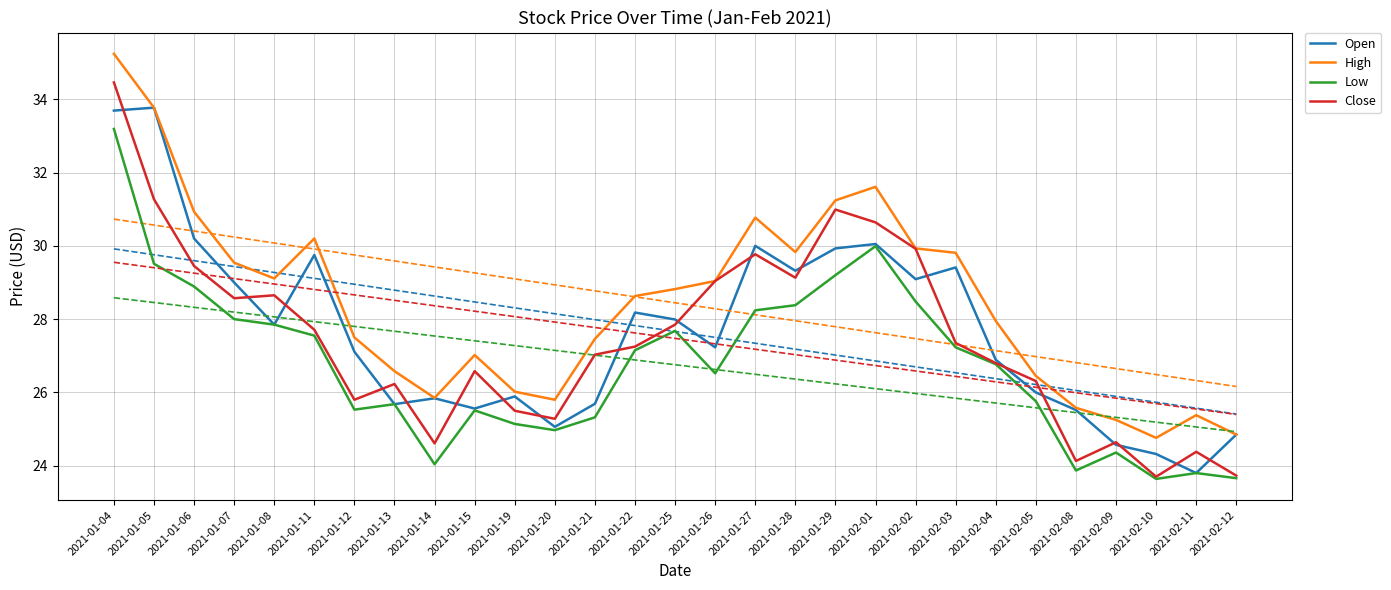

What is the sum of all Open values?

802.2